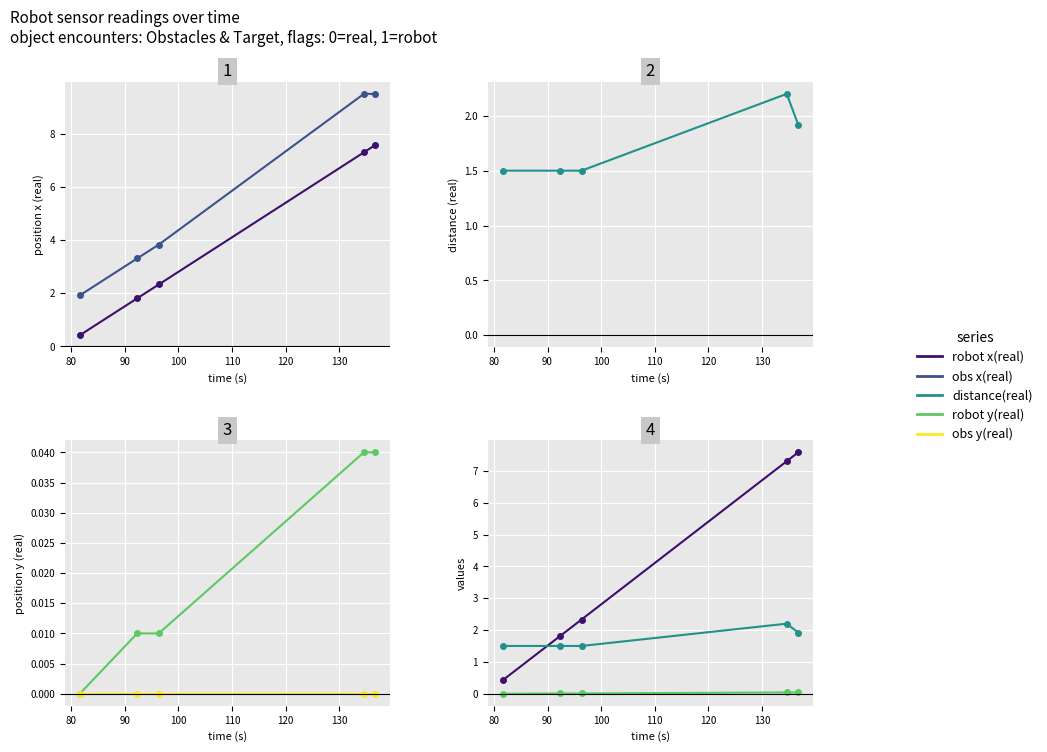

True or false: robot y(real) and obs y(real) cross at least once.

False